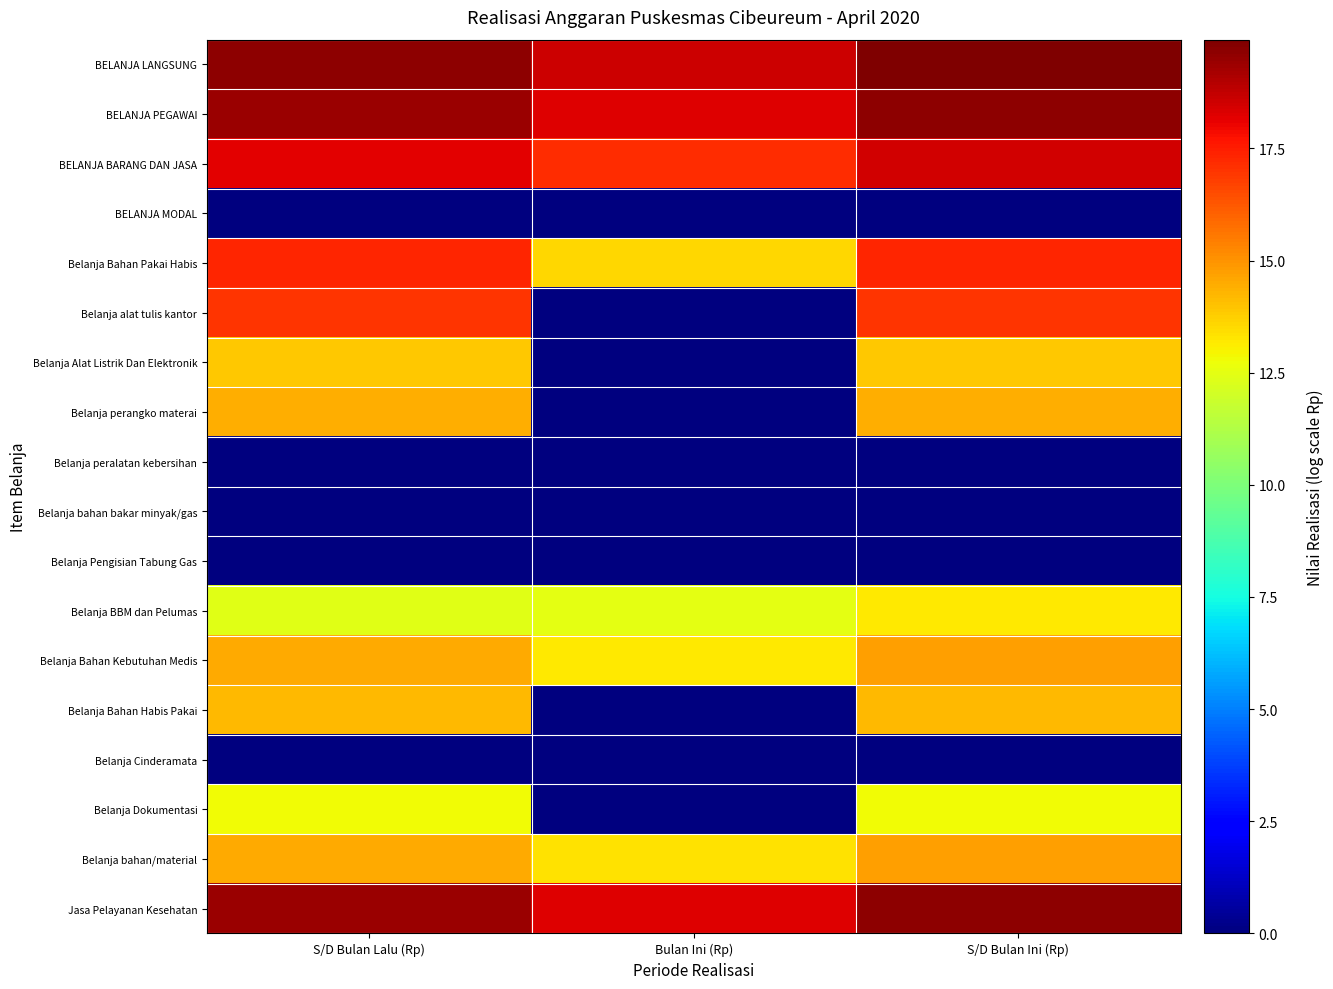

What is the total value across all series at Bulan Ini (Rp)?

124.8